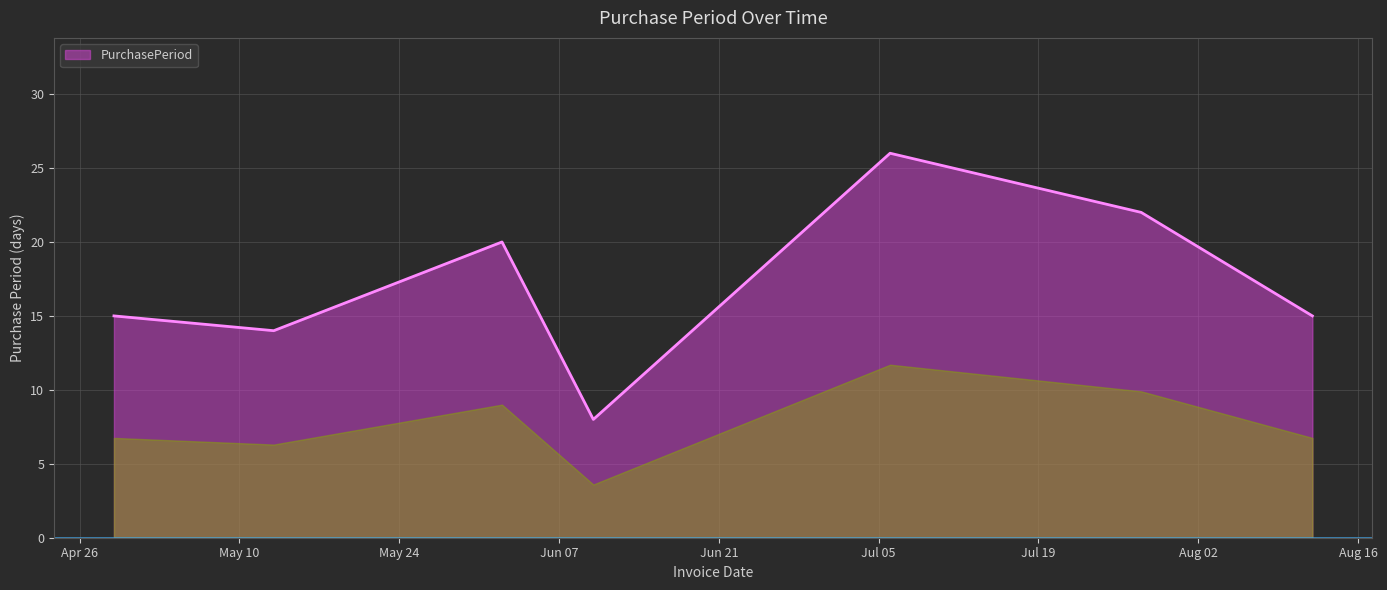

What is the greatest value displayed?

26